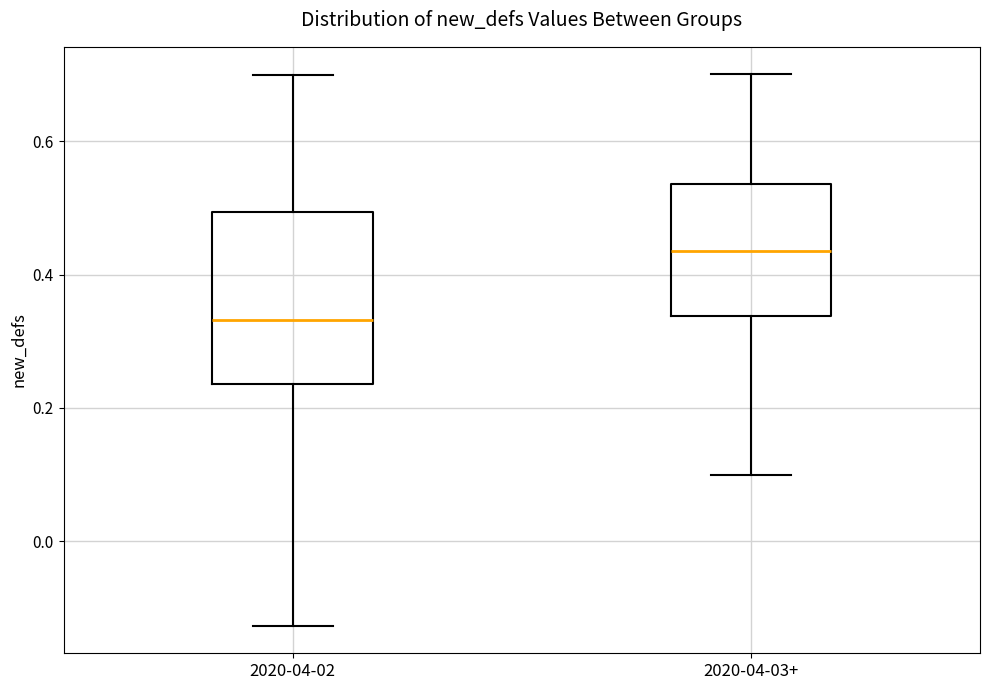

Which box is the tallest, from its lower edge to its upper edge?

2020-04-02